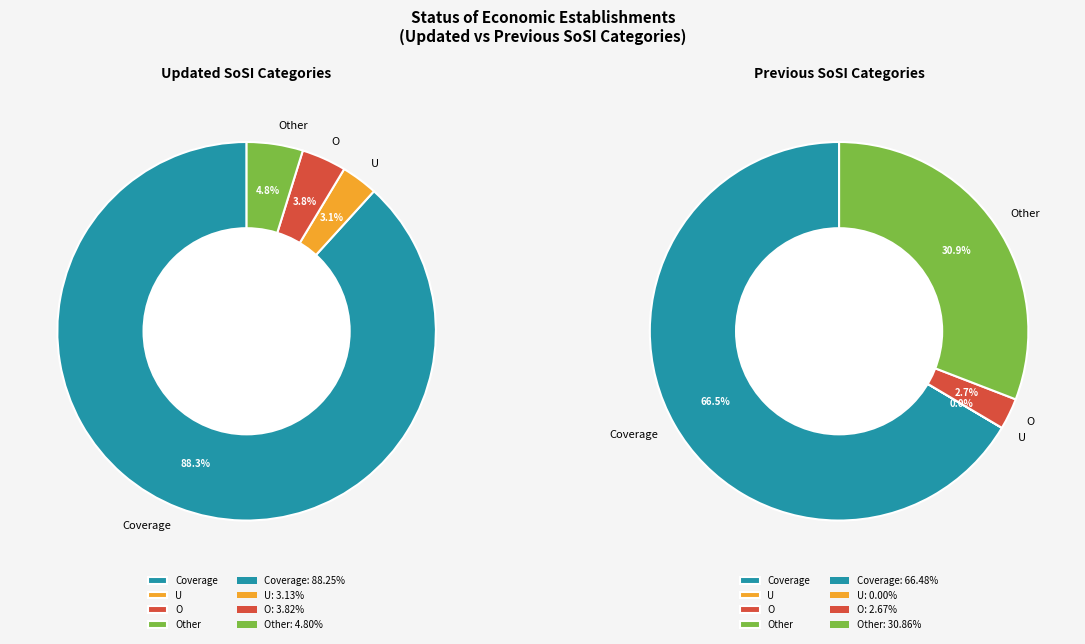

Count the number of slices in the pie.

4